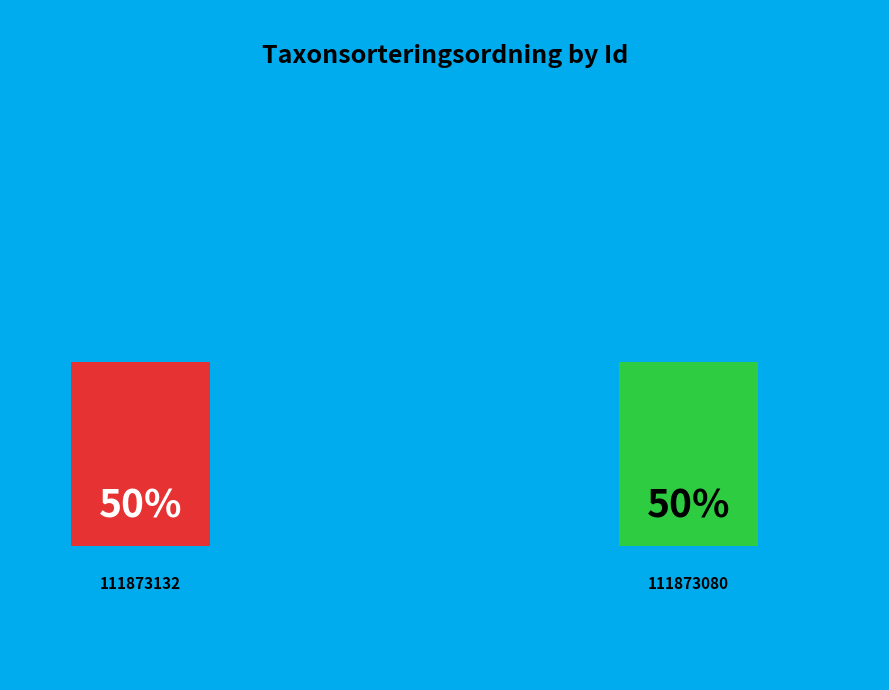

What is the smallest slice in the pie chart?

111873080